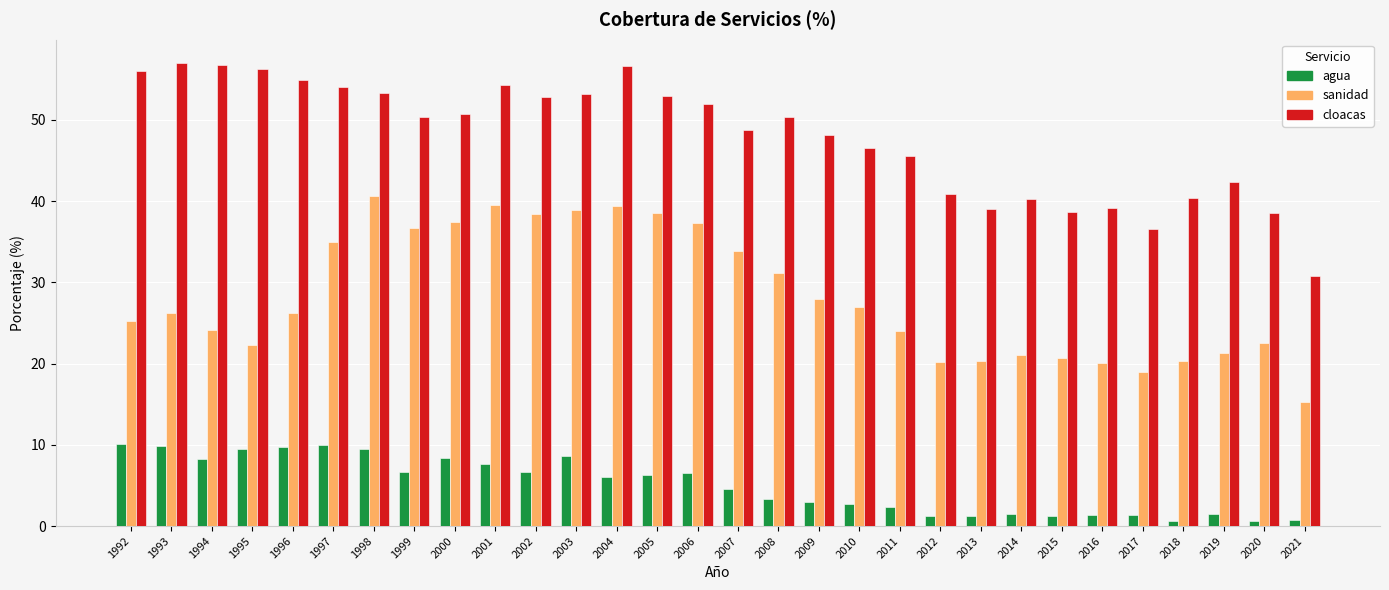

What is the greatest value displayed?

57.0